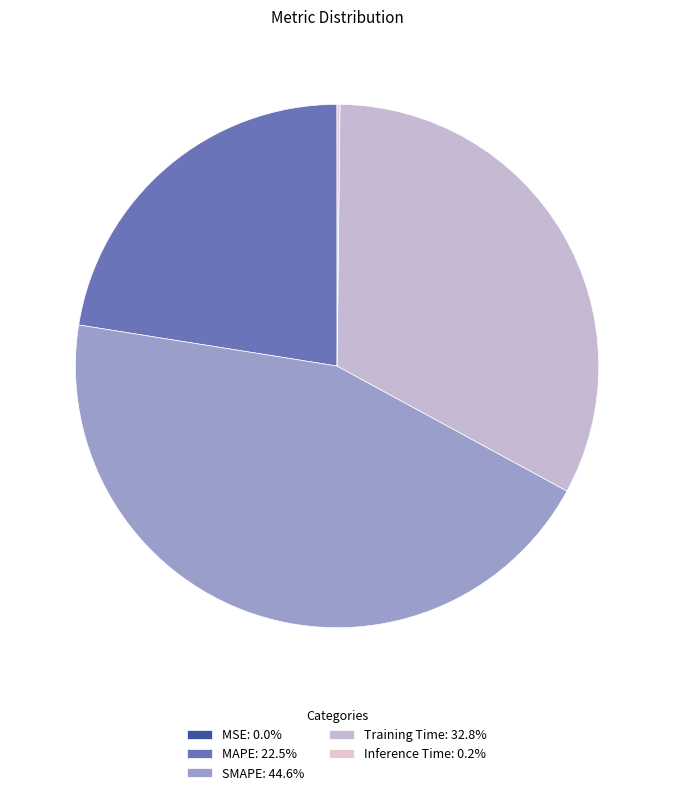

How much of the chart is everything except MAPE?

77.5%